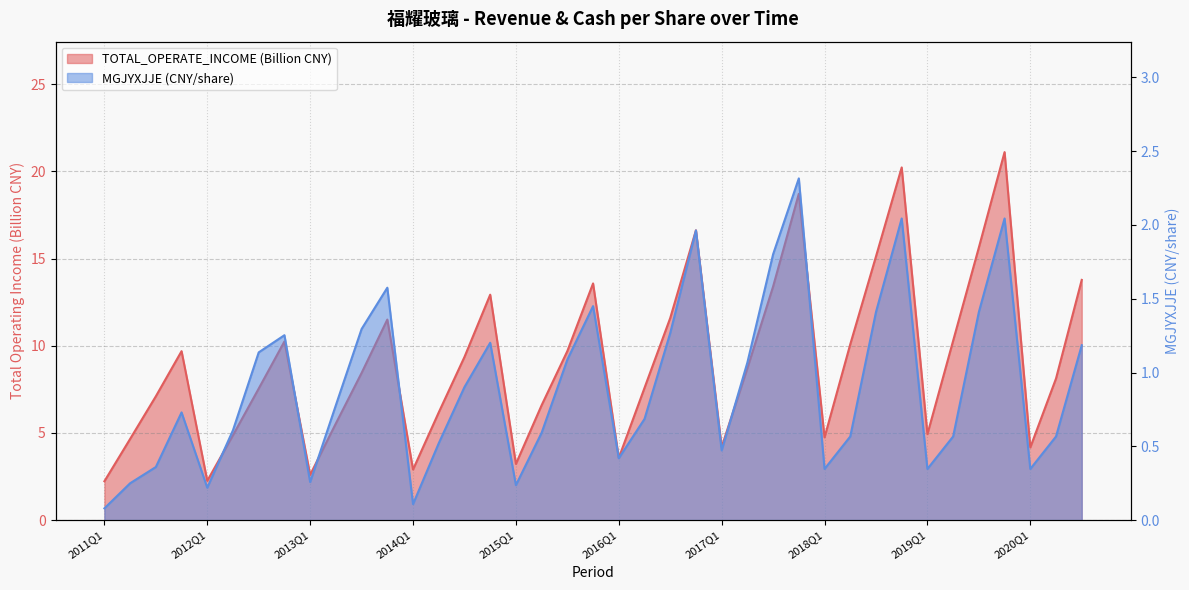

What is the total value across all series at 2019Q4?

23.1